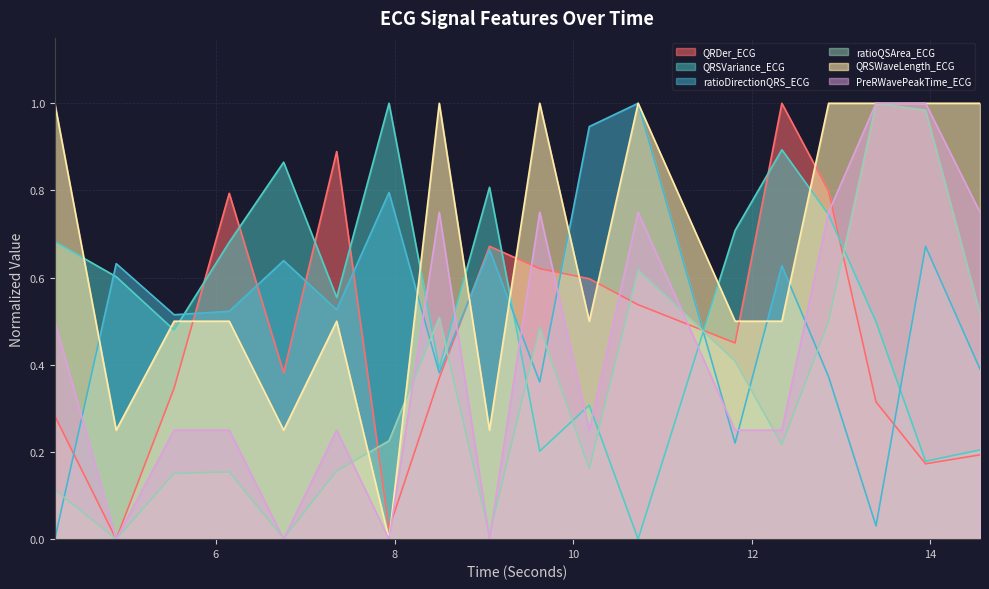

Where is the first local maximum for QRSVariance_ECG?

6.7578125